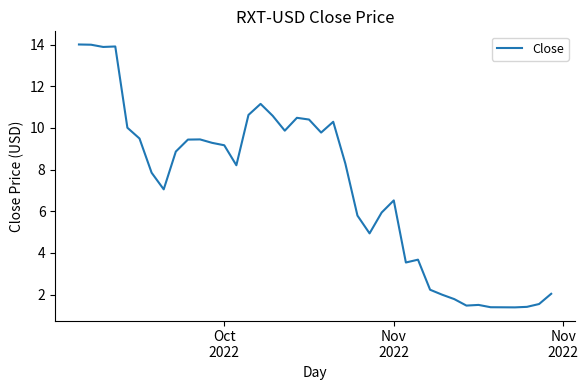

What is the difference between the maximum and minimum values?

12.6